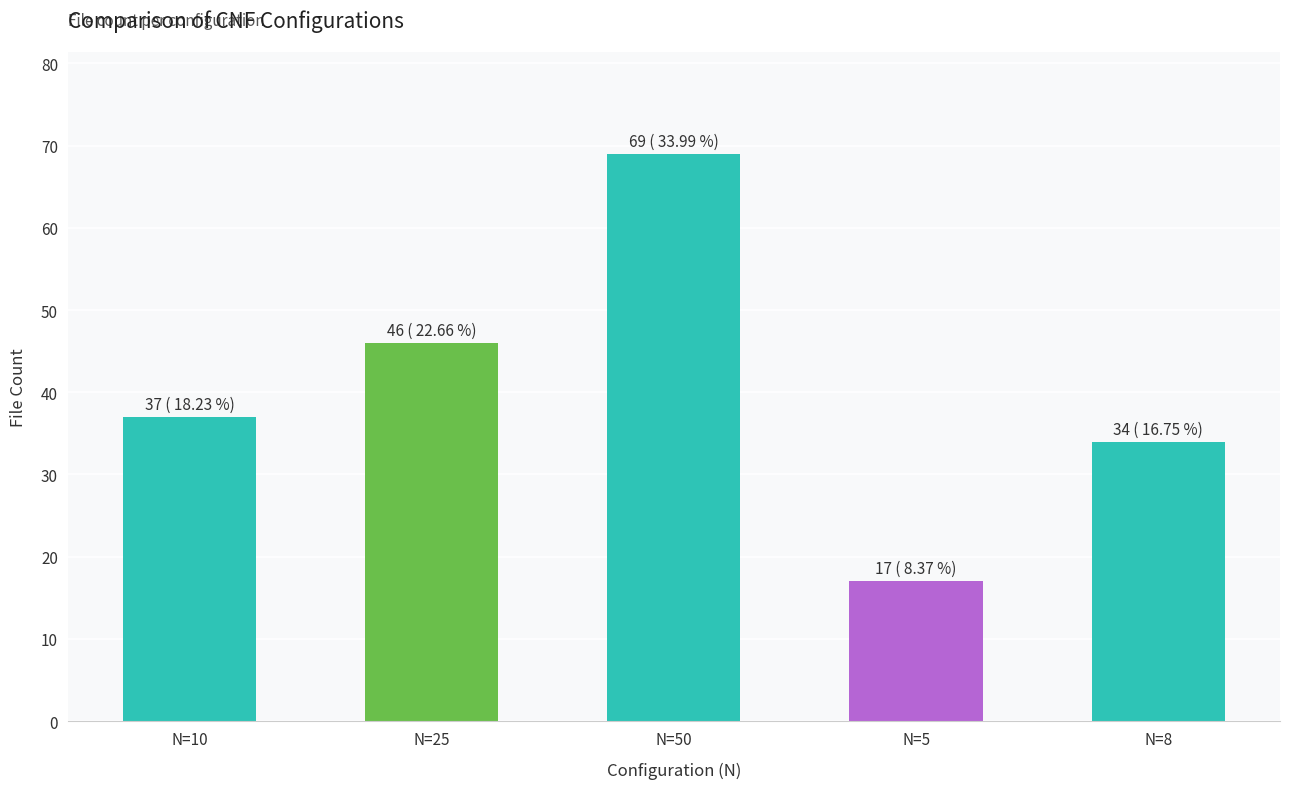

Reading left to right, list all the values displayed in this chart.

N=10=37	N=25=46	N=50=69	N=5=17	N=8=34